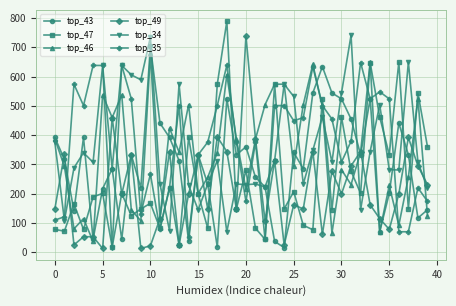

What is the greatest value displayed?

789